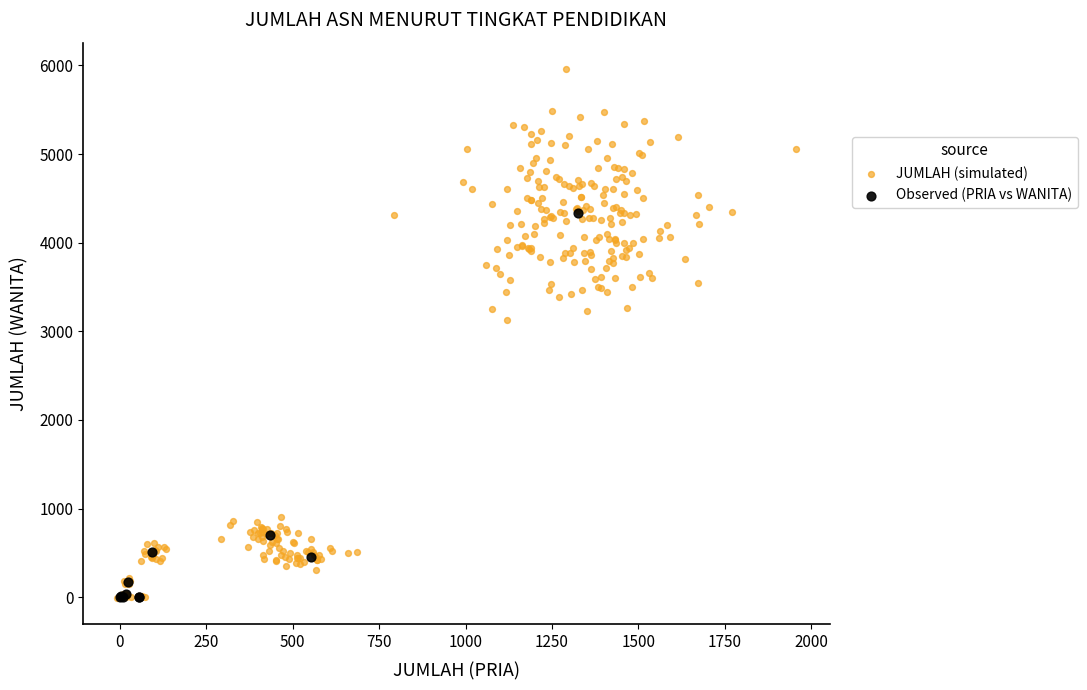

Which series has the widest spread of Y values?

JUMLAH (simulated)